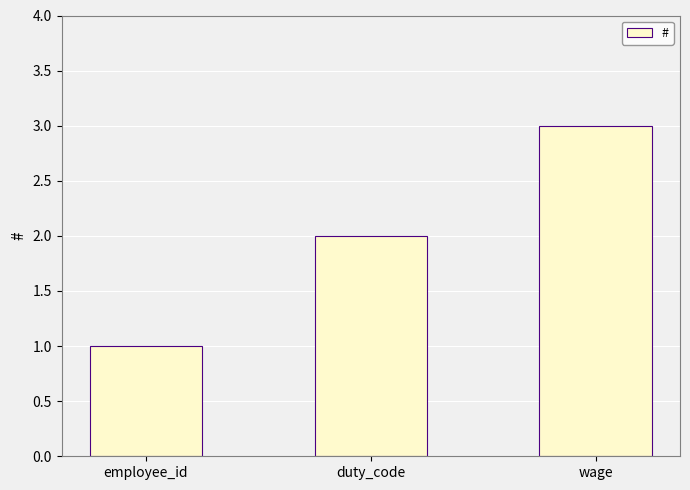

What is the difference between the values at wage and employee_id?

2